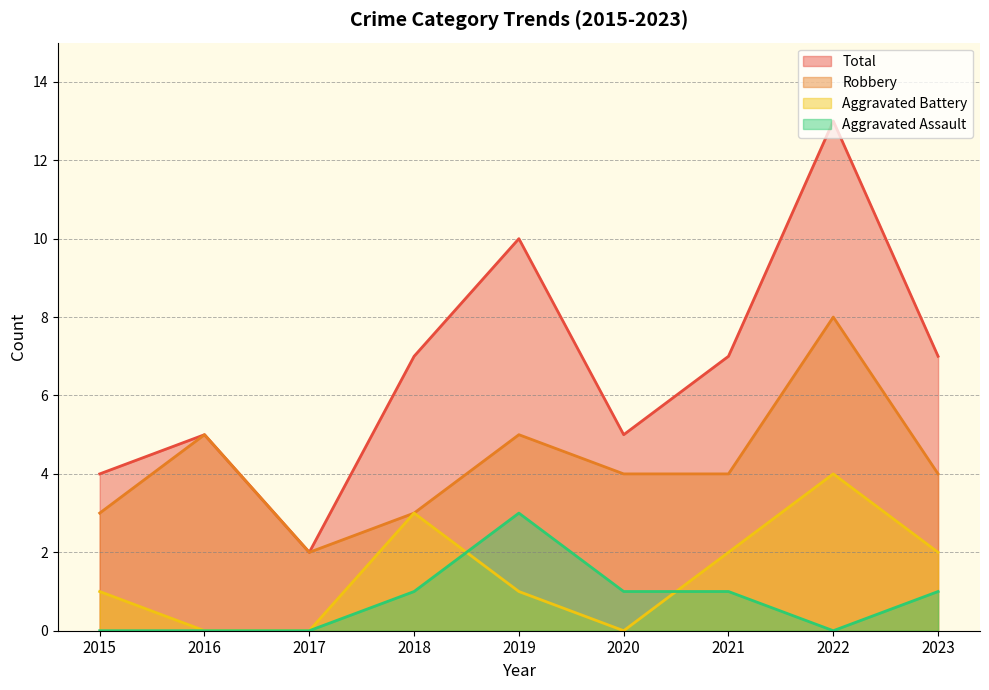

The Robbery series shows 4 at 2020. True or false?

True